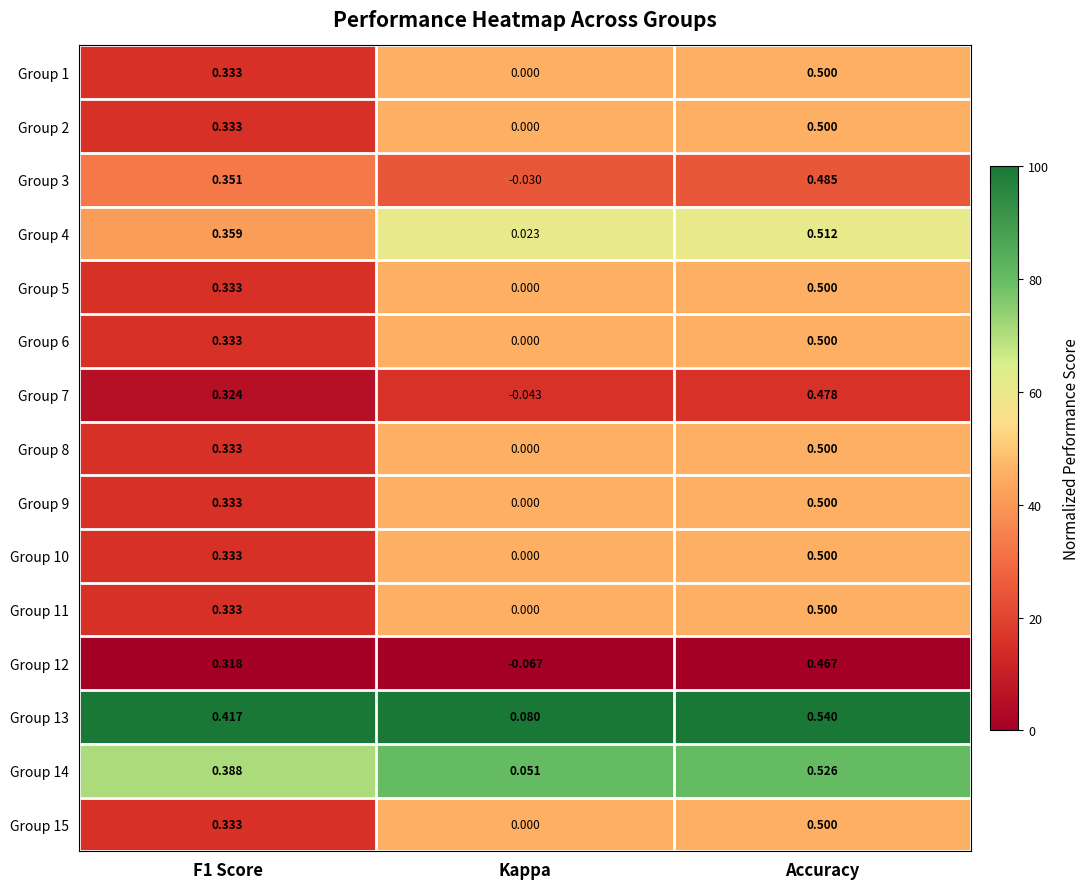

Is the value of Group 6 at F1 Score greater than the value of Group 8 at Accuracy?

No